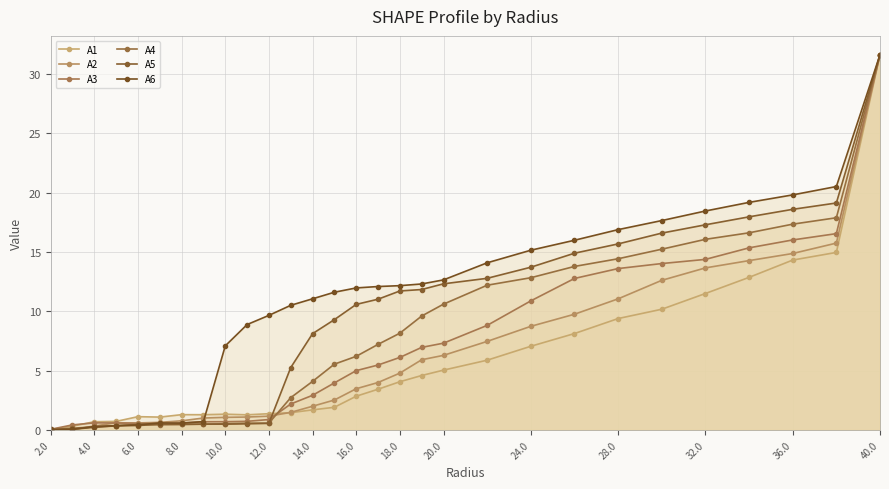

True or false: A1 has more than 1 points higher than both neighbors.

True